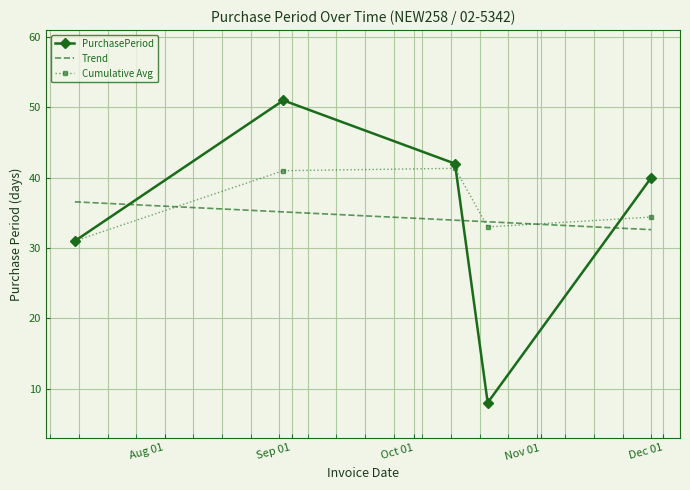

List the series in order of their peak value, highest first.

PurchasePeriod, Cumulative Avg, Trend